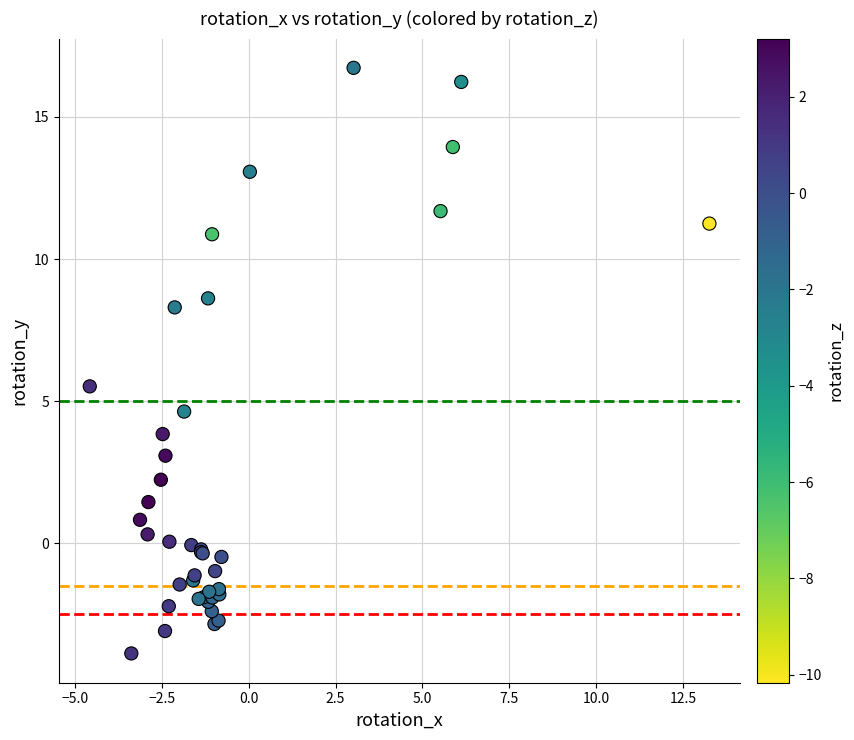

What Y value in the scatter plot is closest to 6?

5.5